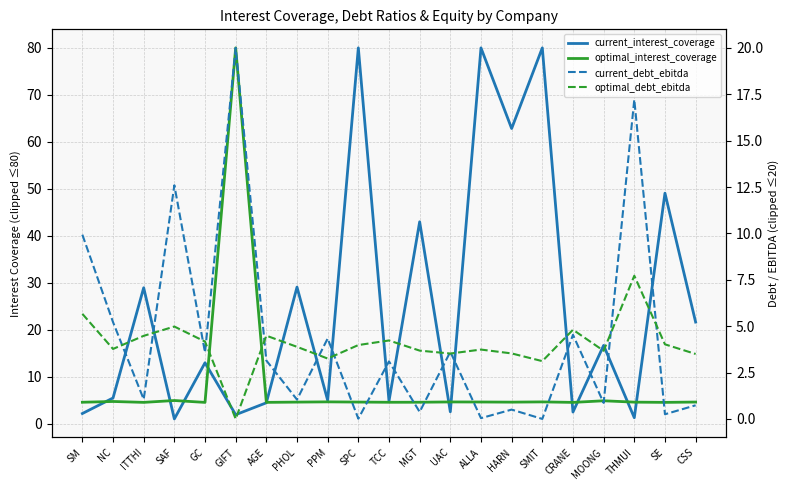

True or false: current_debt_ebitda has a value of 4.3 at PPM.

True